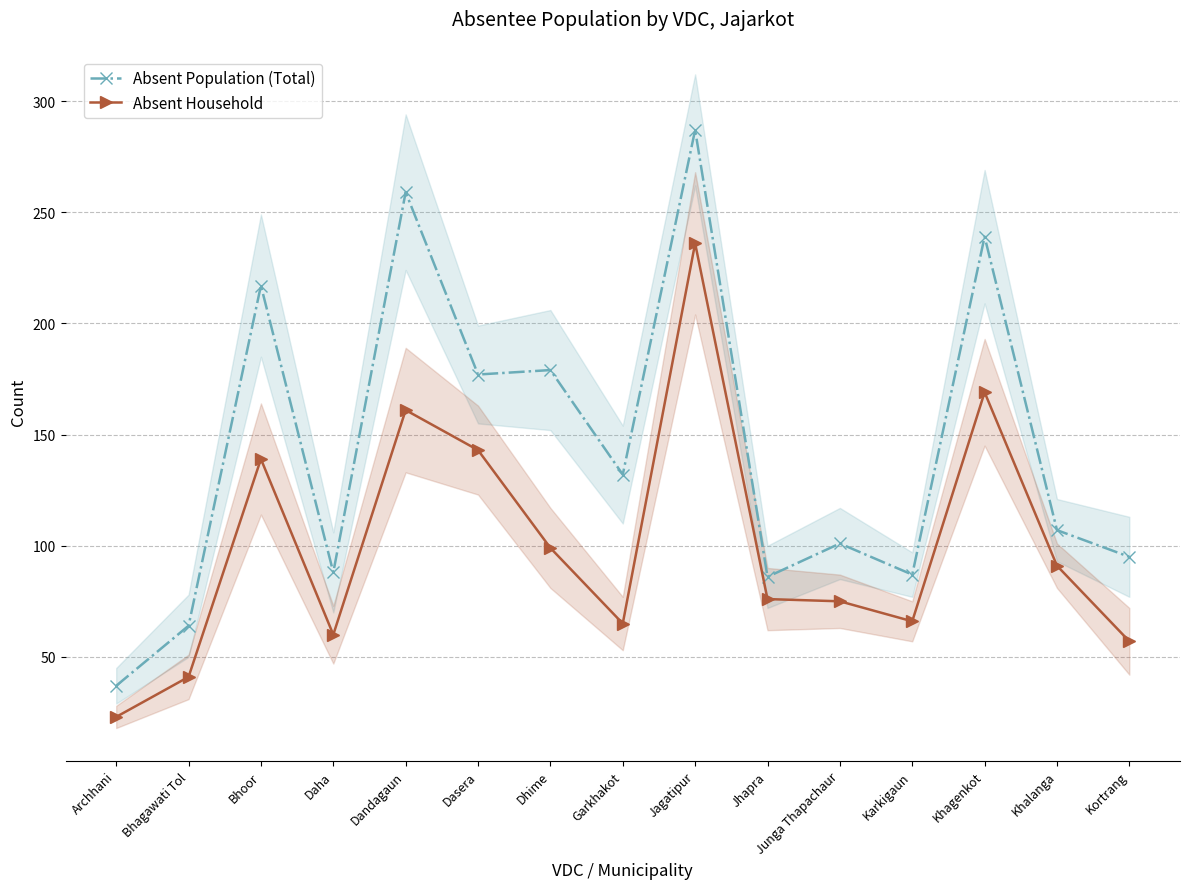

The Absent Population (Total) series shows 84 at Bhoor. True or false?

False